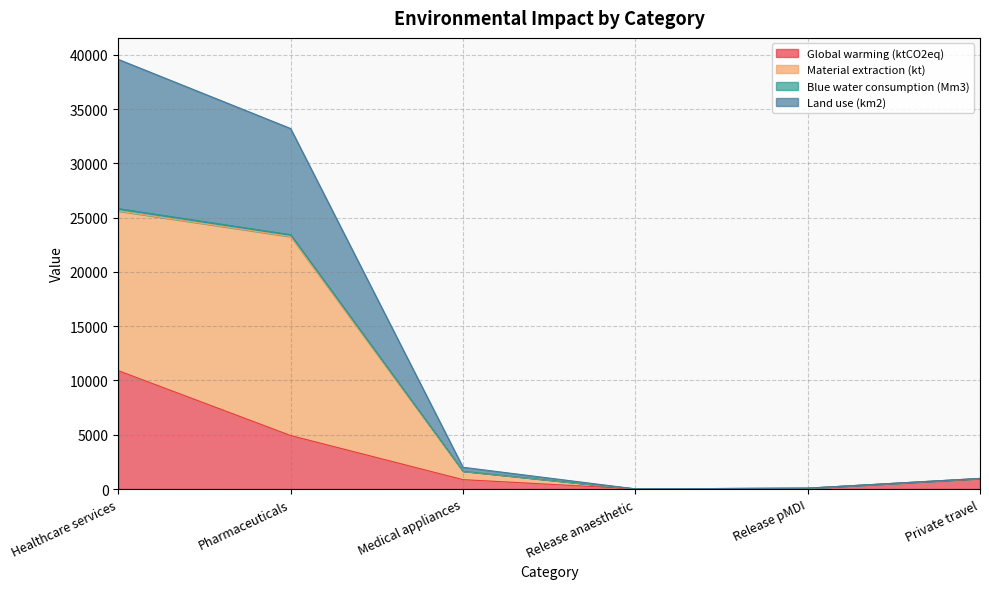

Where does the Blue water consumption (Mm3) series first go above 2003?

Healthcare services